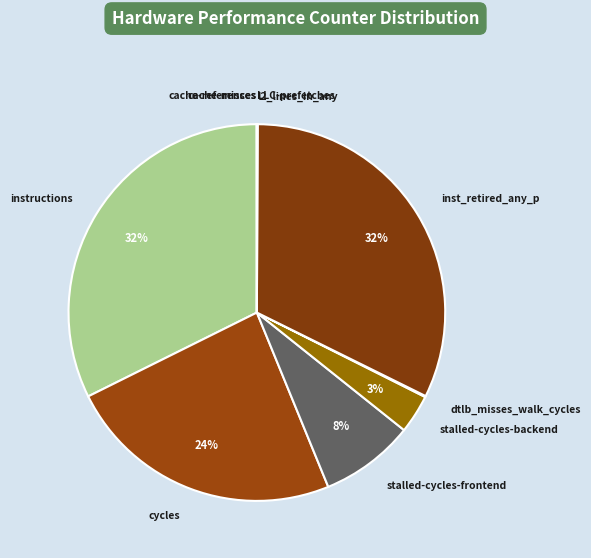

True or false: stalled-cycles-frontend accounts for 23% of the total.

False